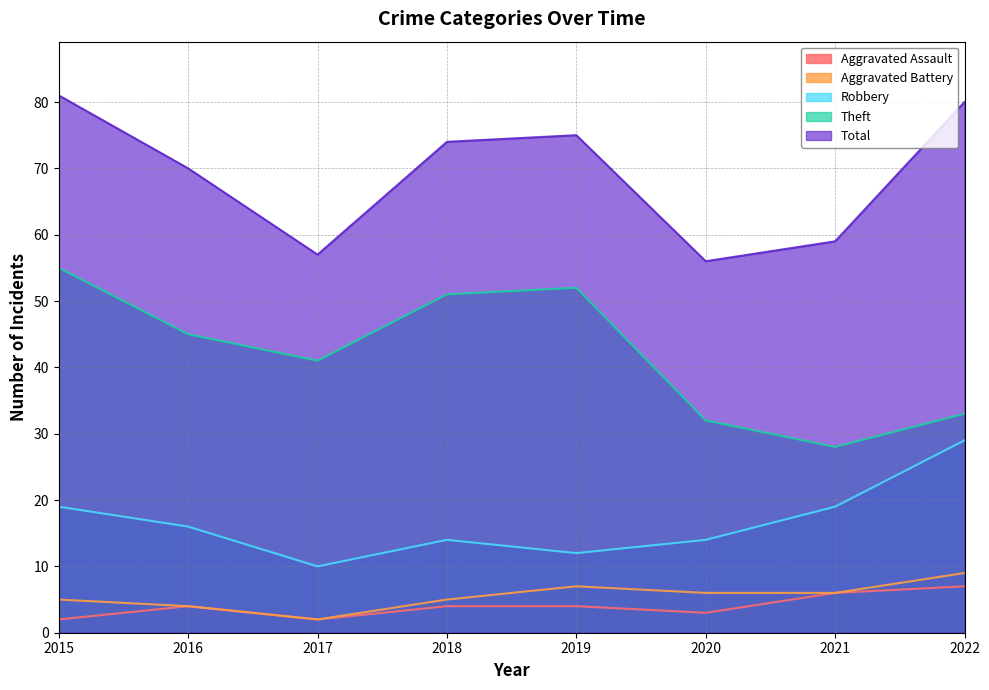

Rank the categories by Total value from highest to lowest.

2015, 2022, 2019, 2018, 2016, 2021, 2017, 2020